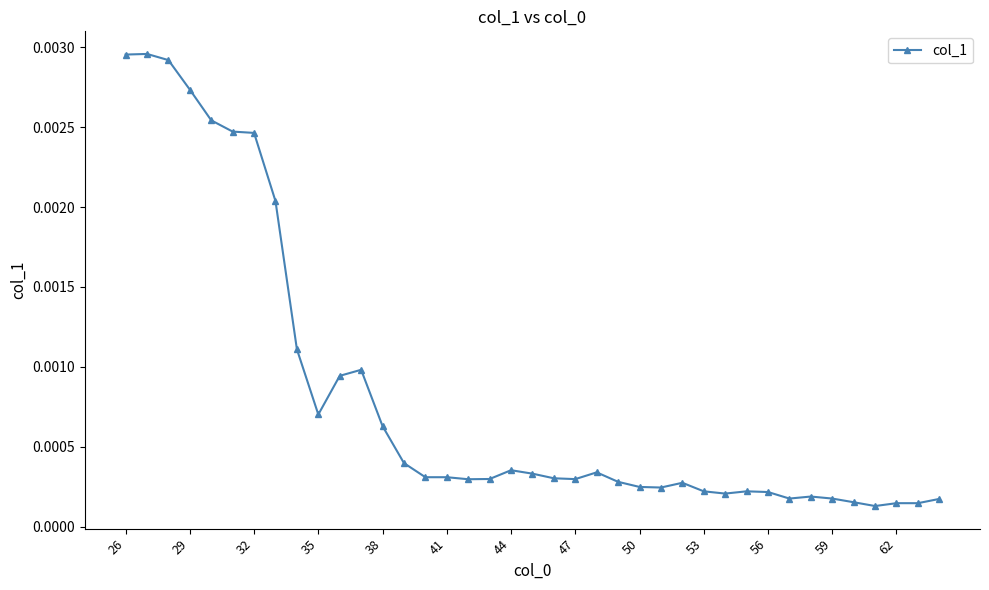

How many lines are shown in the chart?

1